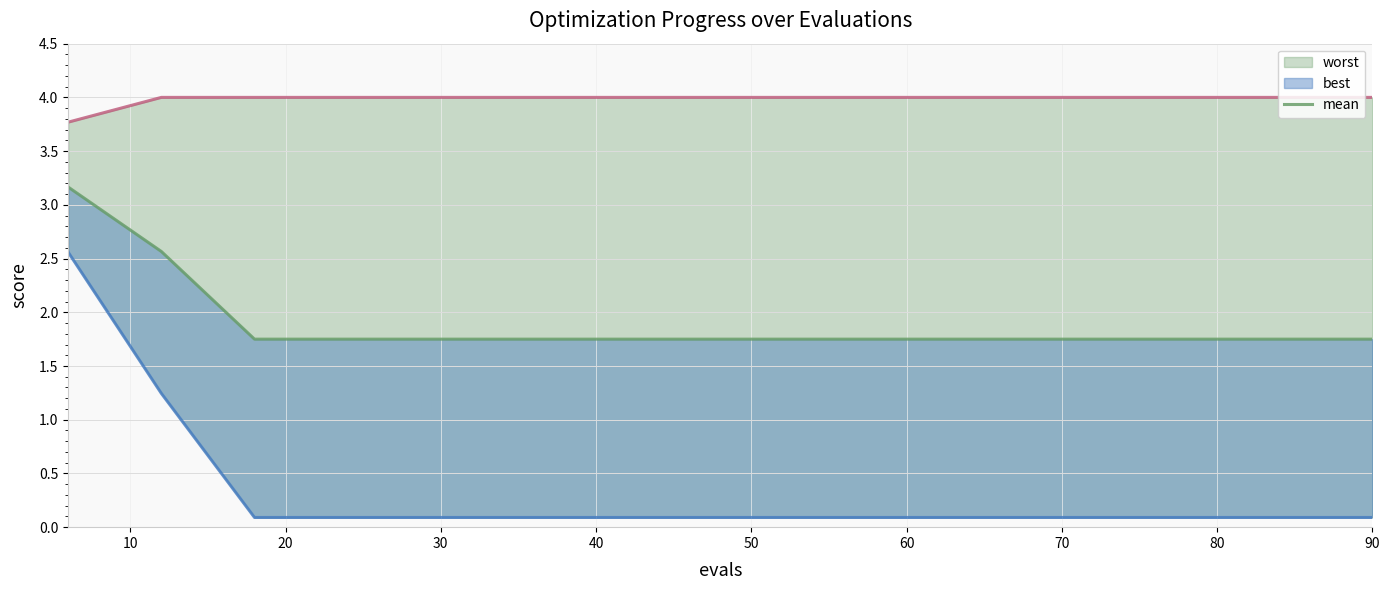

What is the difference between the maximum and minimum values in the best series?

2.5